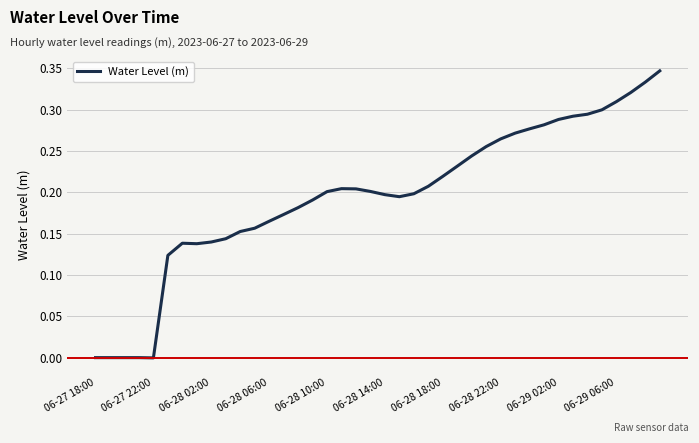

How many lines are shown in the chart?

1